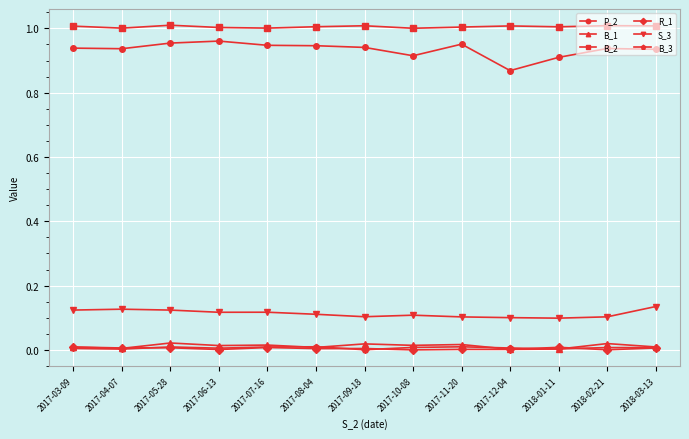

True or false: P_2 has a value of 0.2 at 2017-11-20.

False